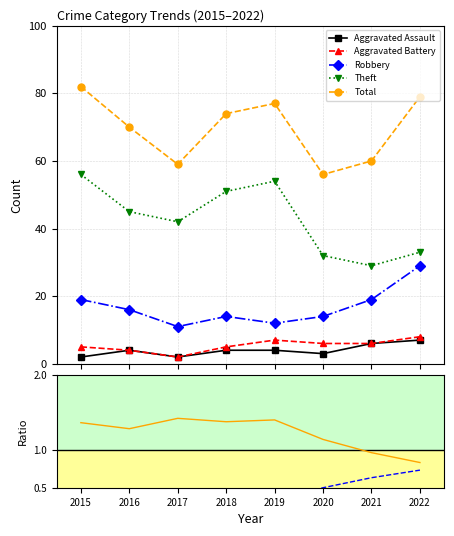

What is the greatest value displayed?

82